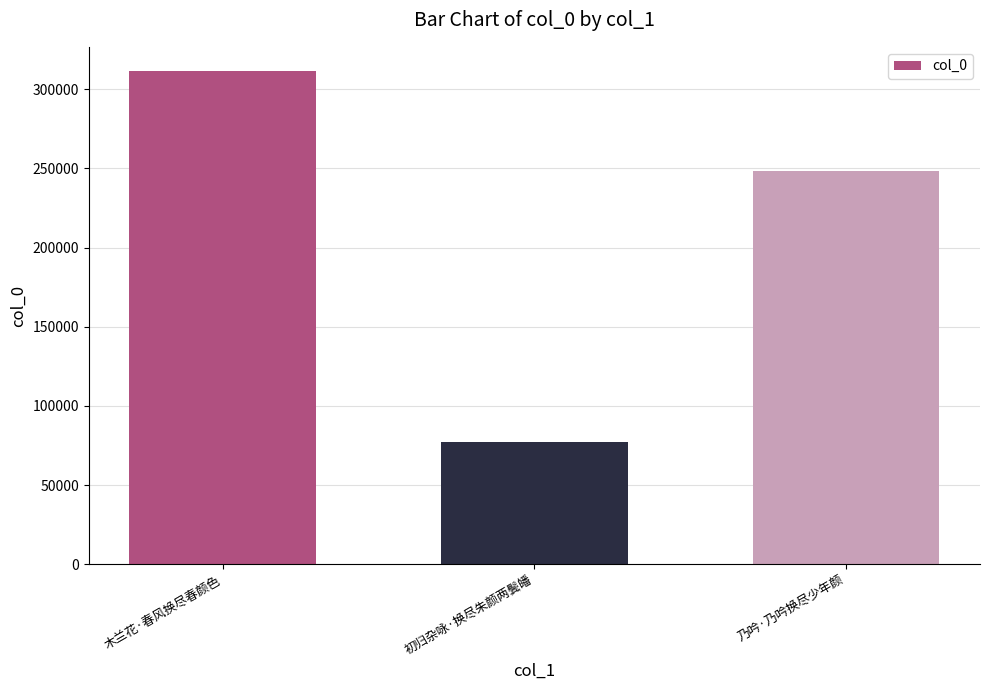

What is the change in value from 初归杂咏·换尽朱颜两鬓皤 to 乃吟·乃吟换尽少年颜?

+170940